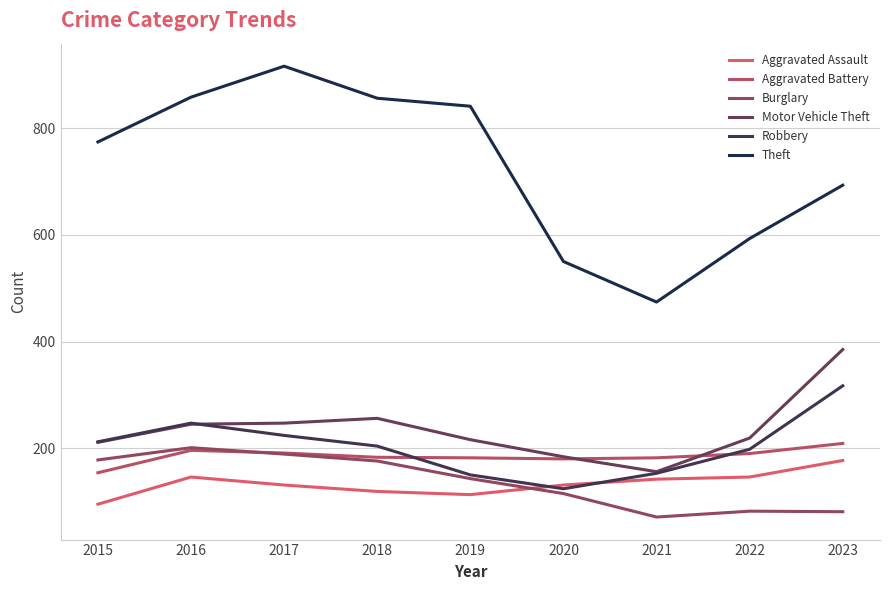

Which label corresponds to the smallest value in the chart?

2021